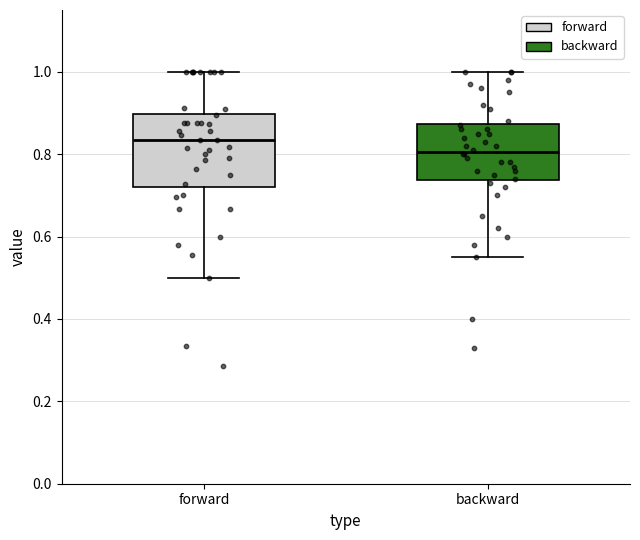

Which box's median line is the lowest?

backward